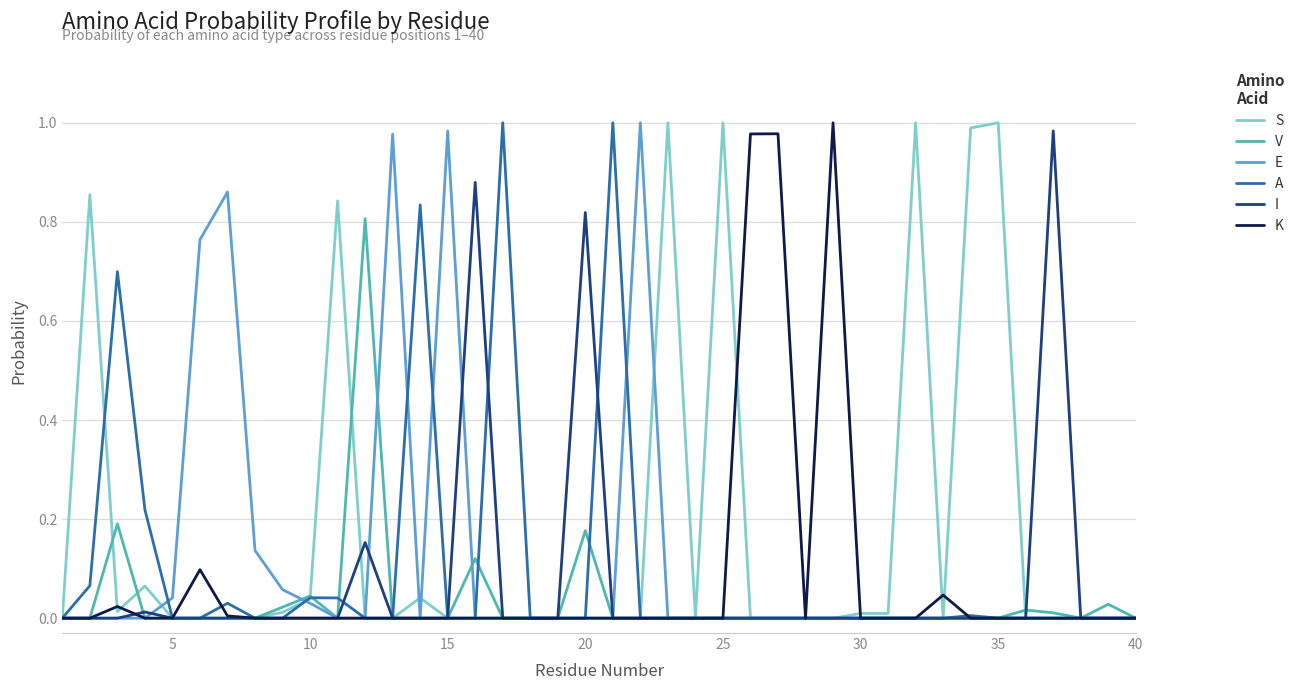

How many times do I and S cross each other?

1